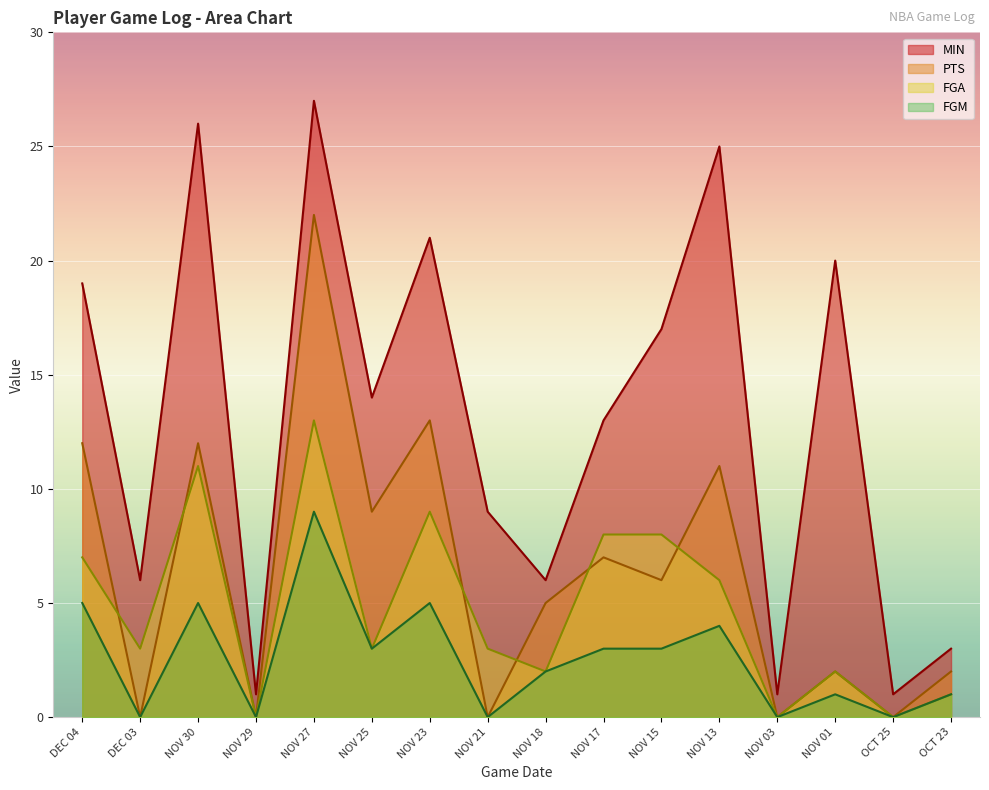

Which category has the lowest value across all series?

NOV 29